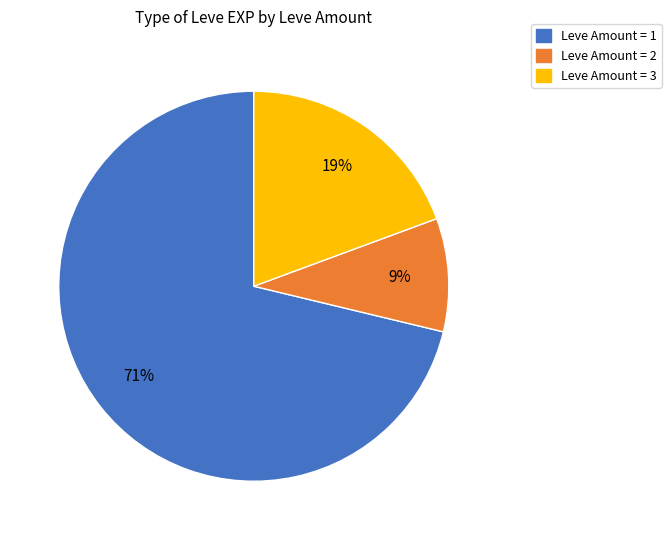

Does any single category account for the majority?

Yes